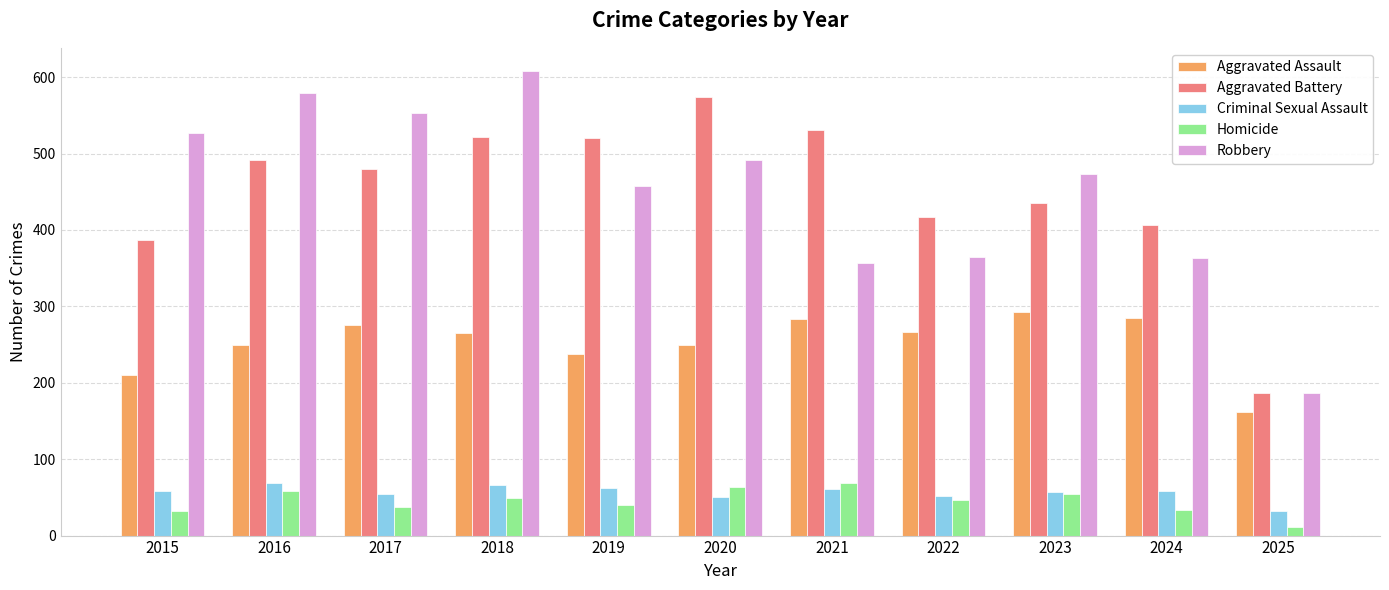

At which label is Aggravated Assault closest to 227?

2019